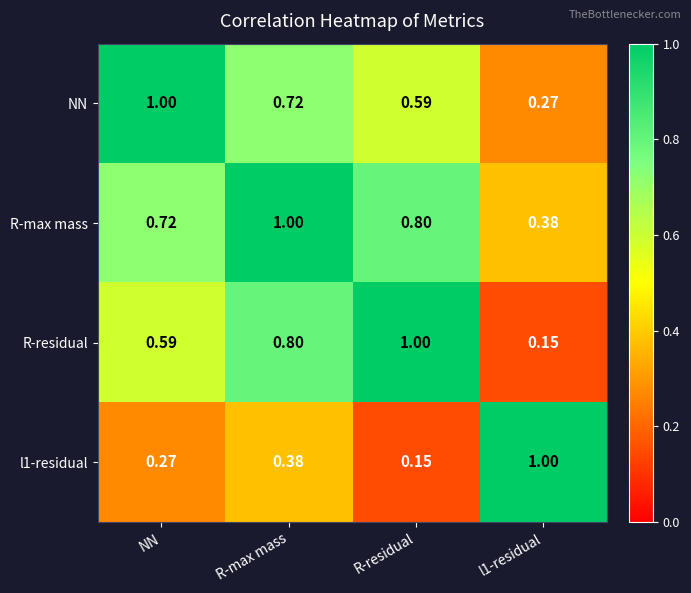

Which series has the largest total across all categories?

R-max mass